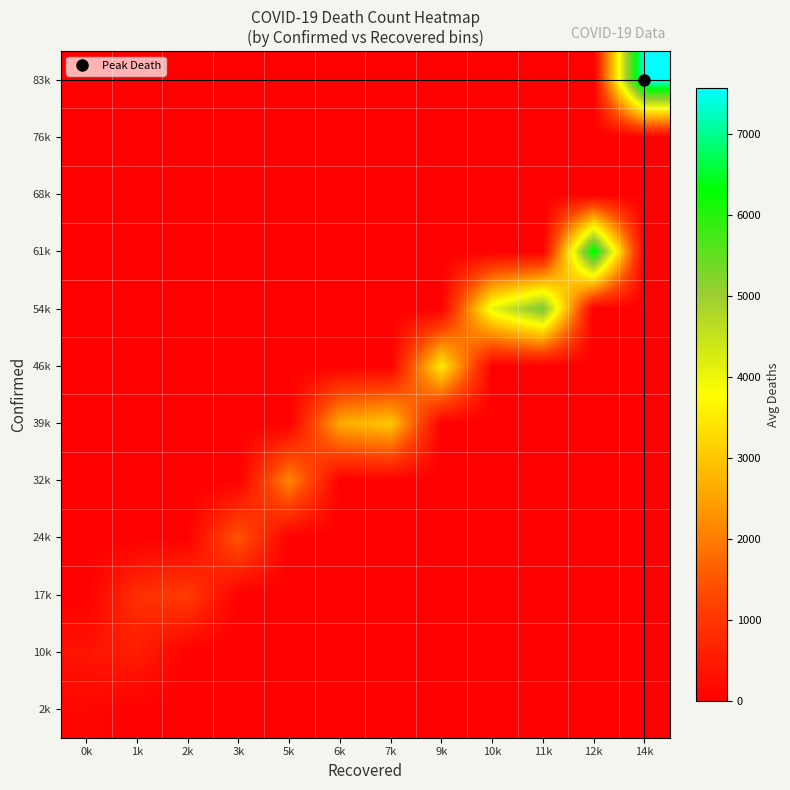

Rank the series by their maximum value, from lowest to highest.

68k, 76k, 2k, 10k, 17k, 24k, 32k, 39k, 46k, 54k, 61k, 83k